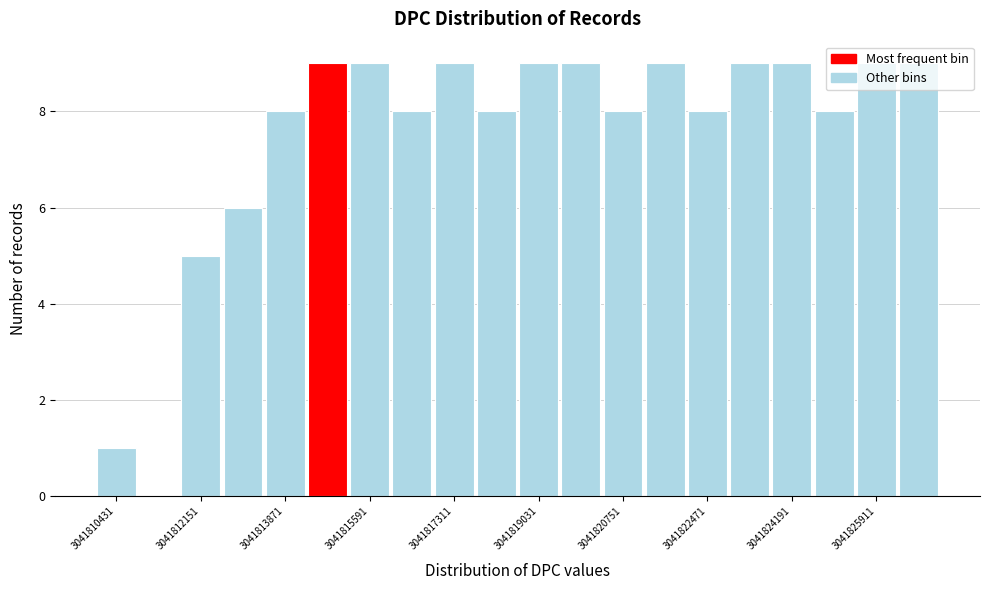

How tall is the bar that spans 3041816000 to 3041816800 on the x-axis? Neither the bar edges nor the heights are printed on the chart, so give them approximately, as read against the axes.

8